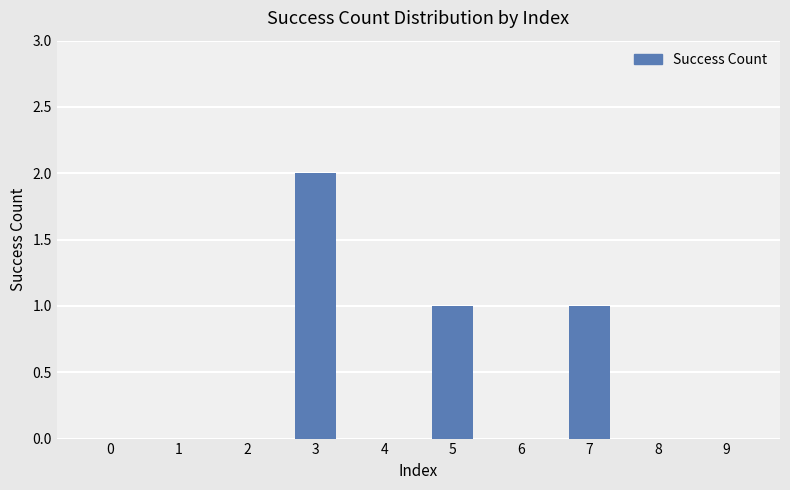

The chart shows a value of 2 at 3. True or false?

True